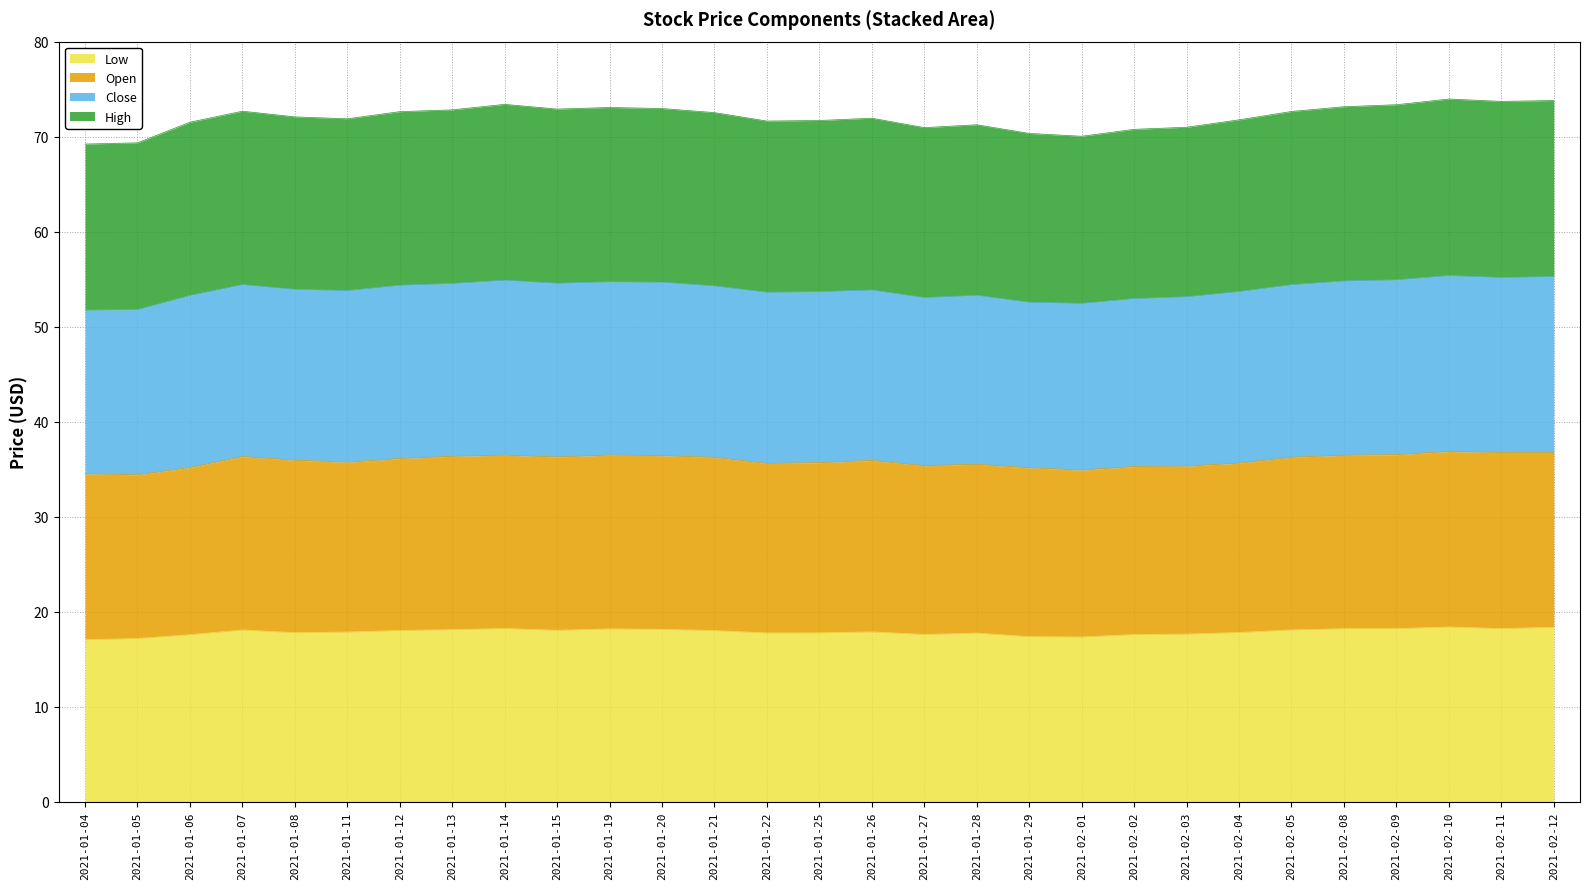

At which category does Open reach its first local peak?

2021-01-07